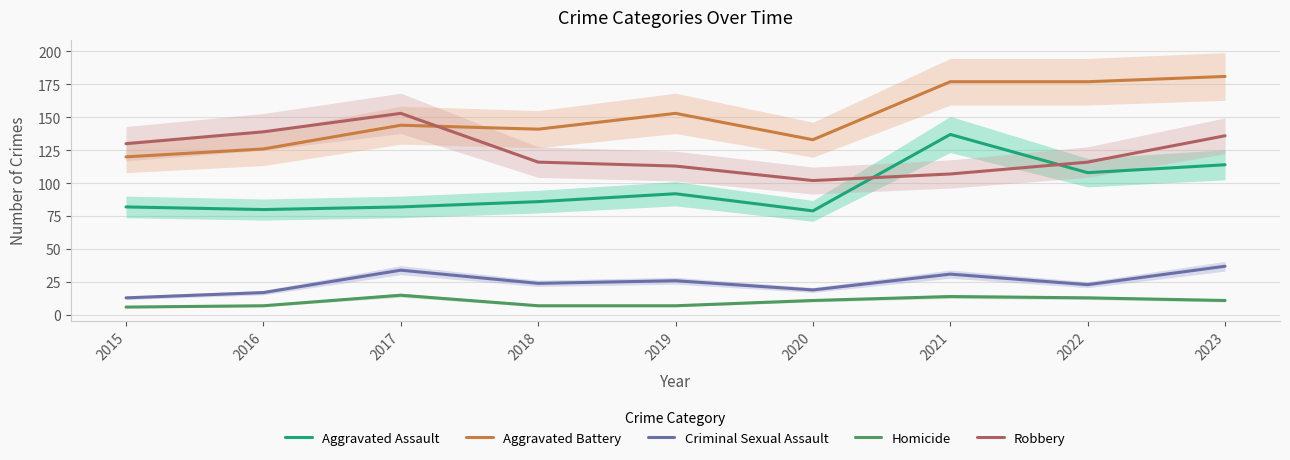

True or false: Robbery has more than 0 points higher than both neighbors.

True